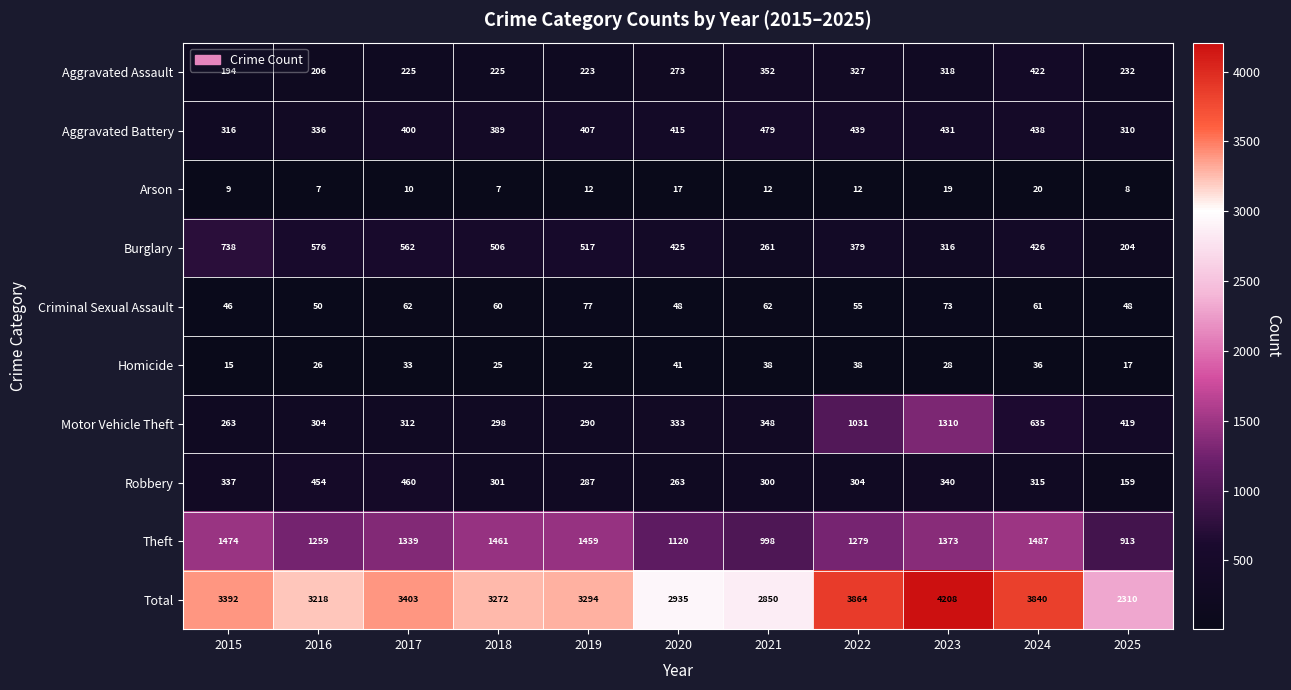

What is the difference between the second highest and minimum values in the Burglary series?

372